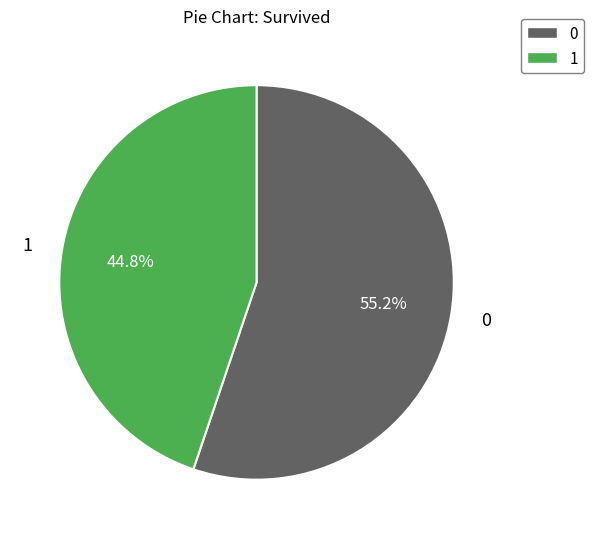

What is the smallest slice in the pie chart?

1